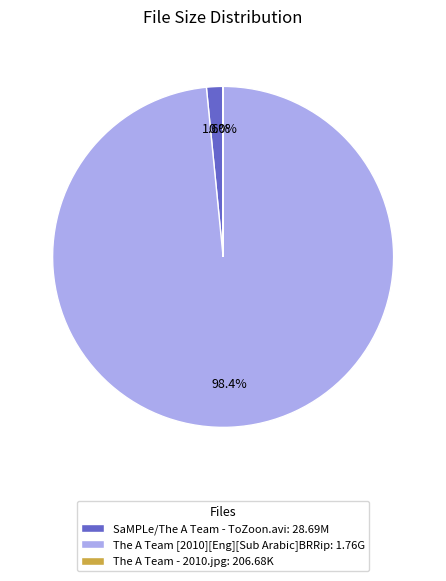

What is the total percentage of The A Team [2010][Eng][Sub Arabic]BRRip: 1.76G and SaMPLe/The A Team - ToZoon.avi: 28.69M?

100.0%